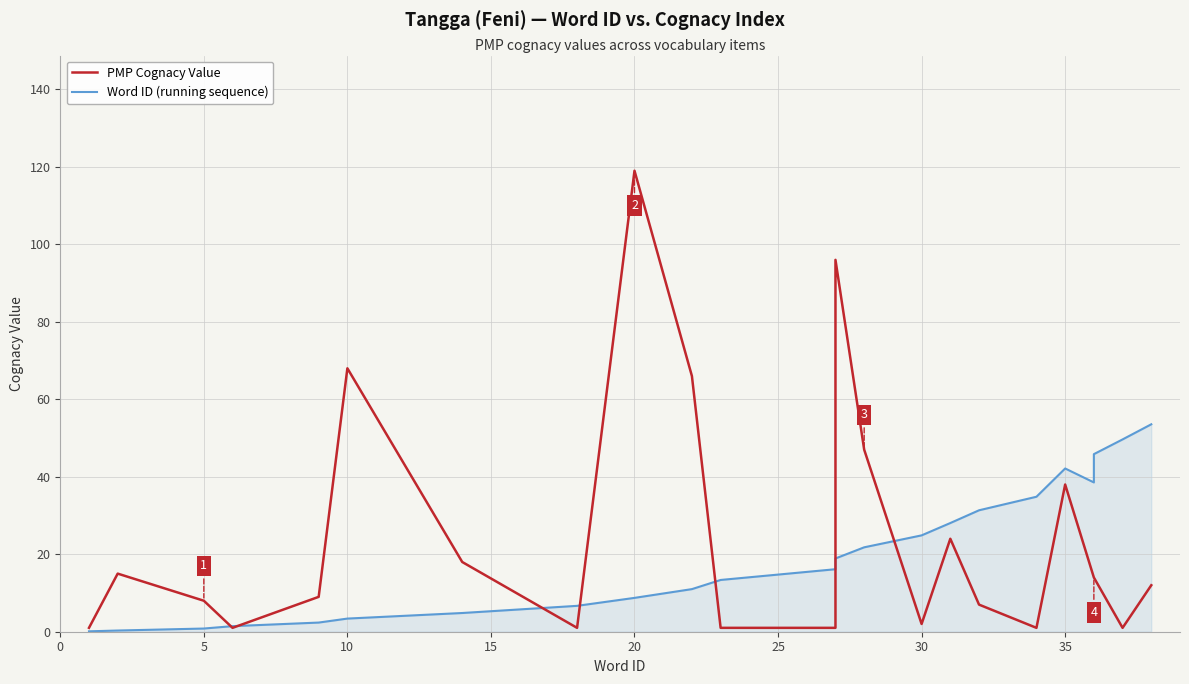

What is the average value of the Word ID (running sequence) series?

19.9